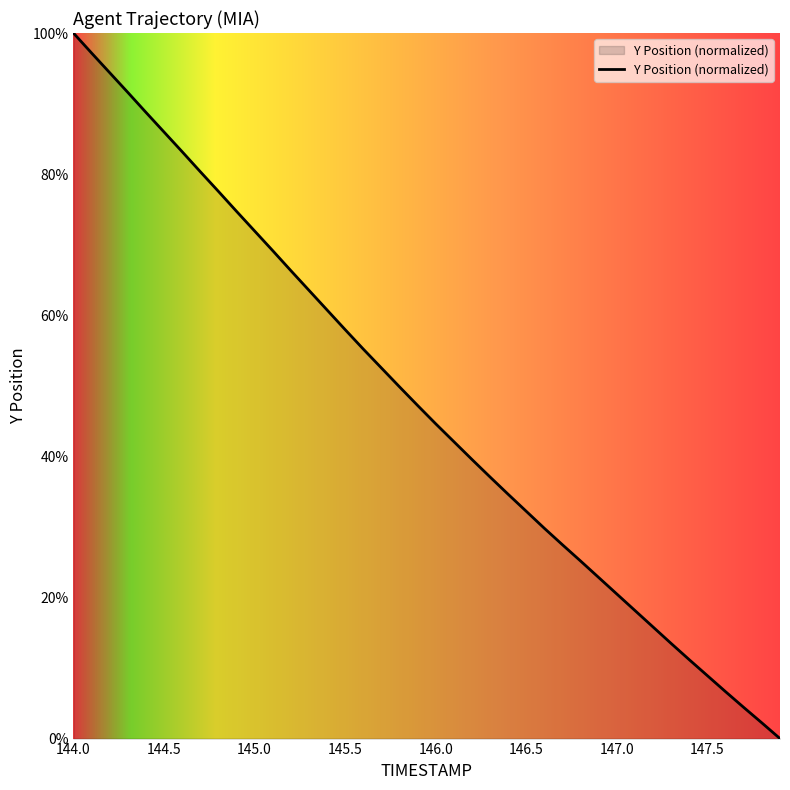

What is the maximum value shown in the chart?

100.0